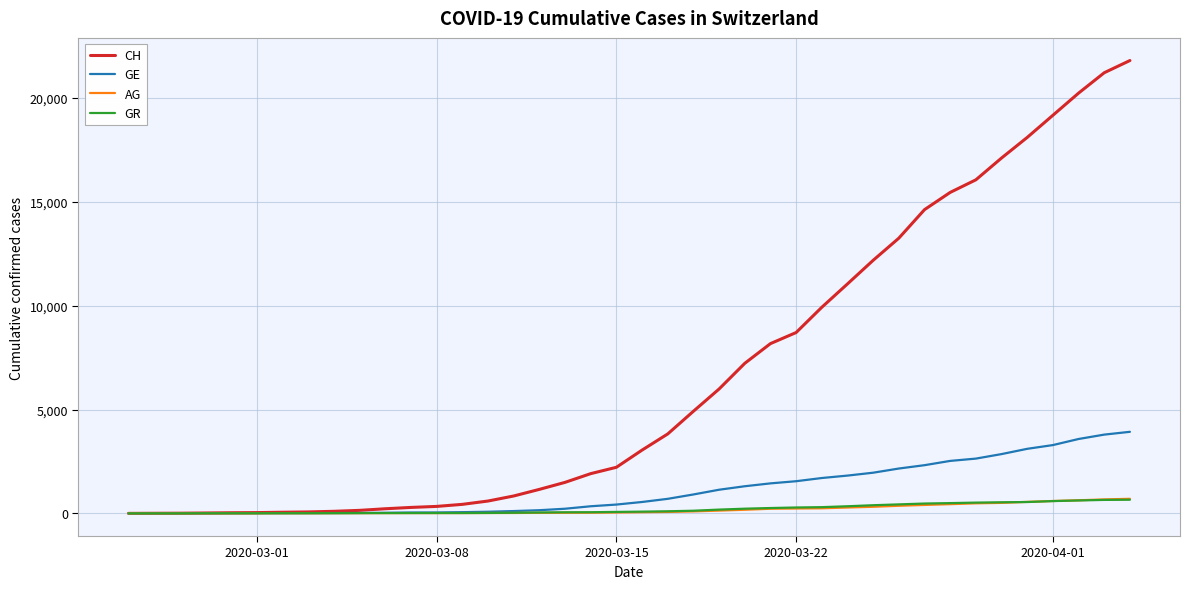

What is the maximum value shown in the chart?

21806